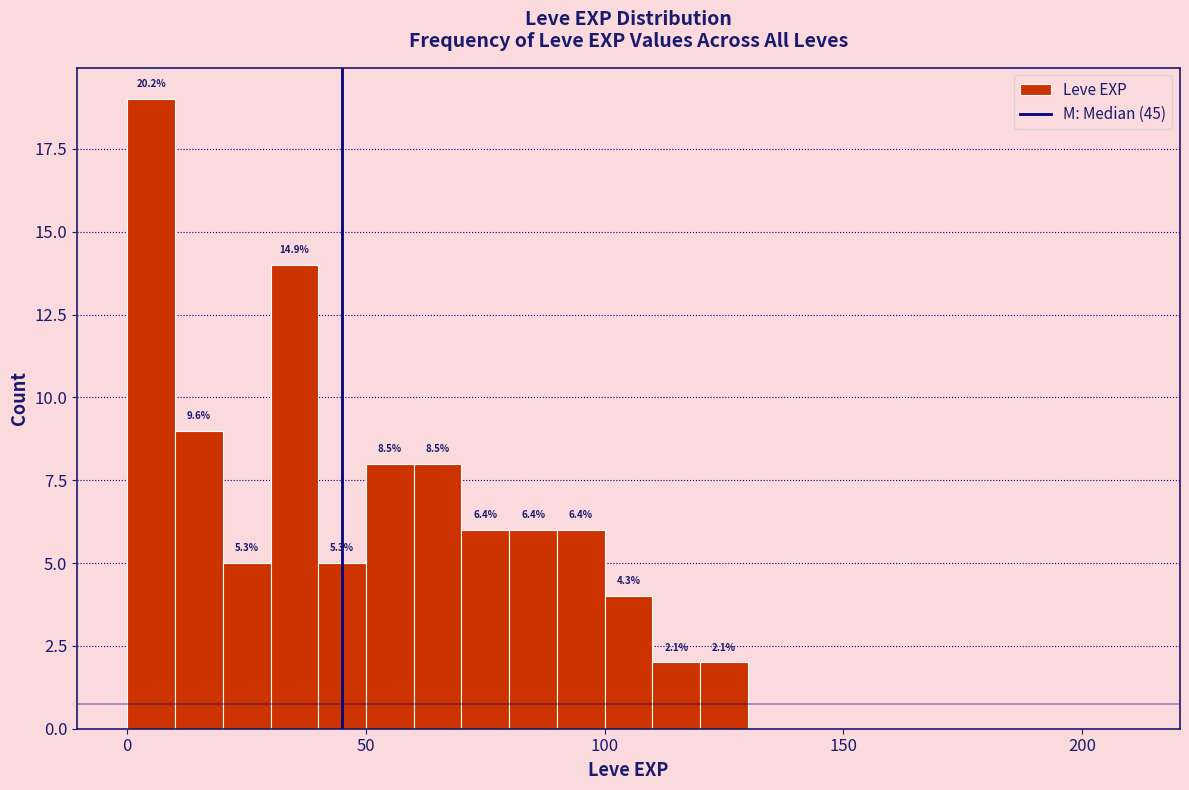

Read against the x-axis, roughly where is the centre of the tallest bar?

5